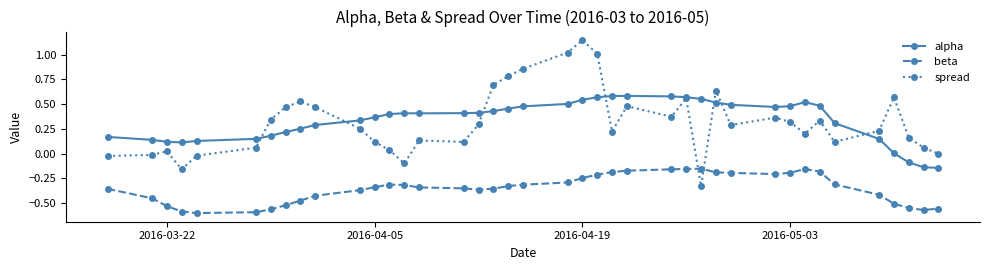

Which series has the widest spread of values?

spread